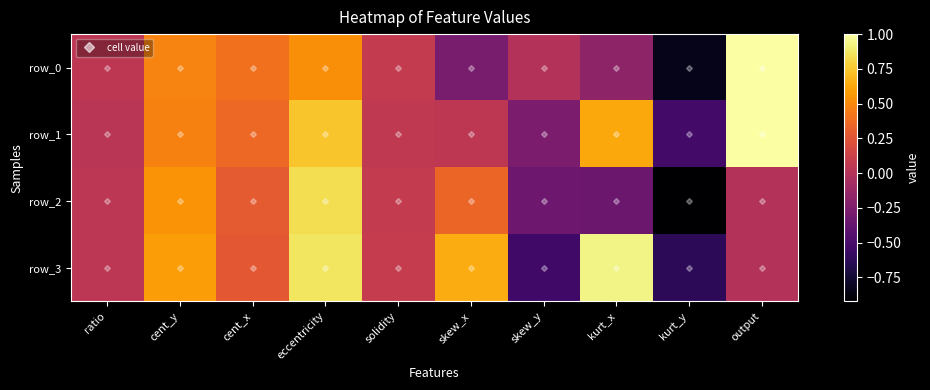

The value of row_0 at eccentricity is 0.5. True or false?

True